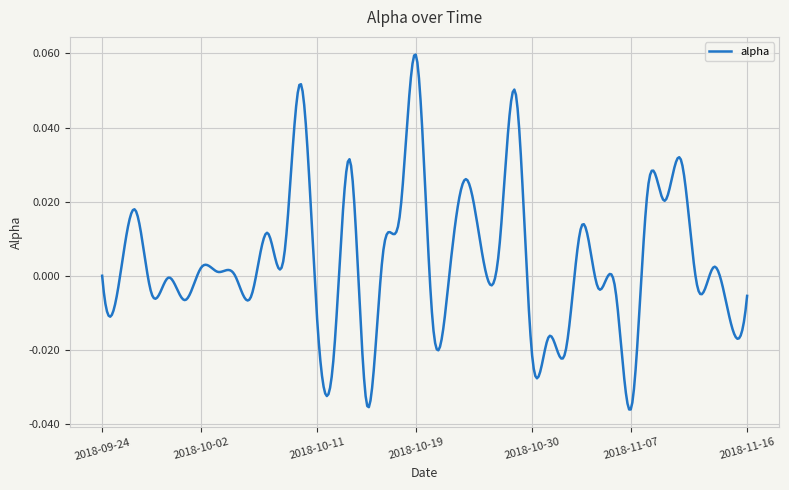

Does the chart have visible grid lines?

Yes